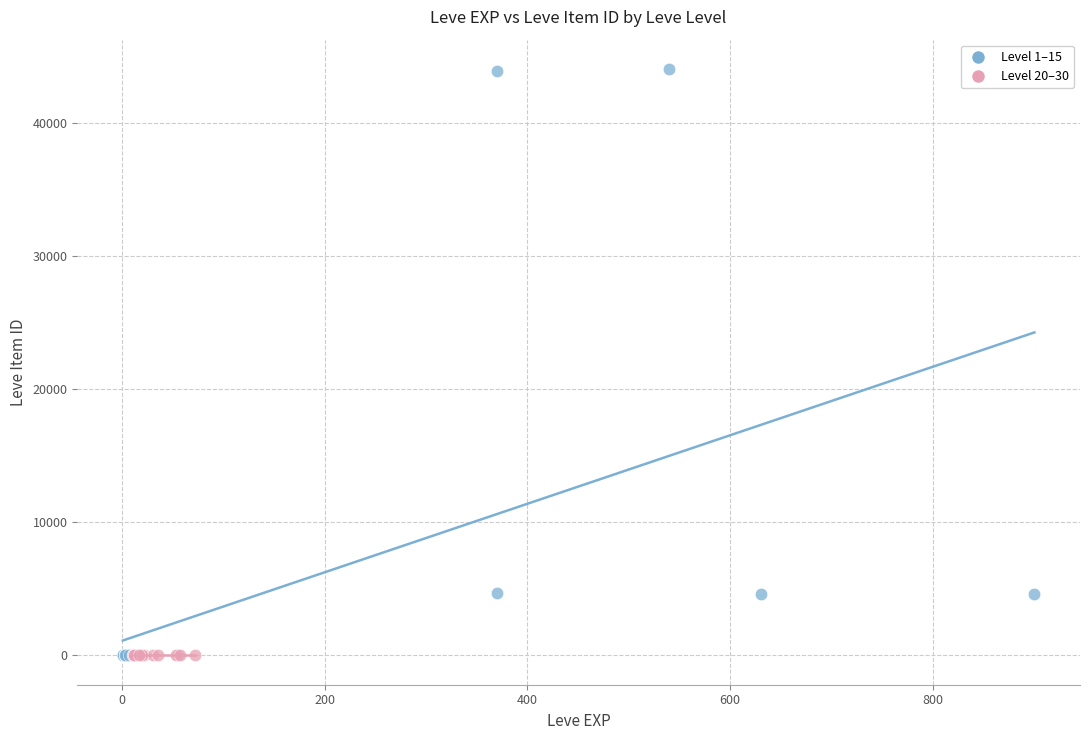

What are all the series names shown in the legend?

Level 1–15, Level 20–30